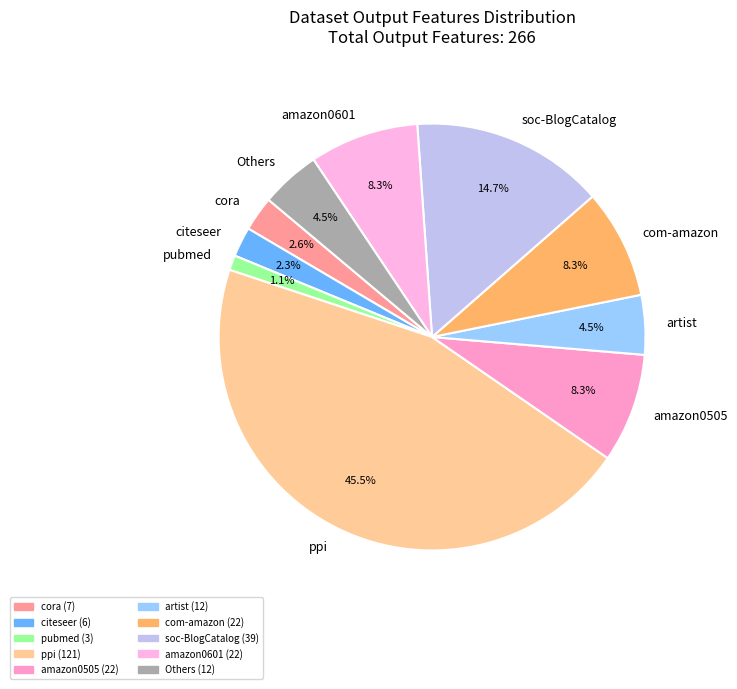

Between amazon0601 and Others, which is larger?

amazon0601